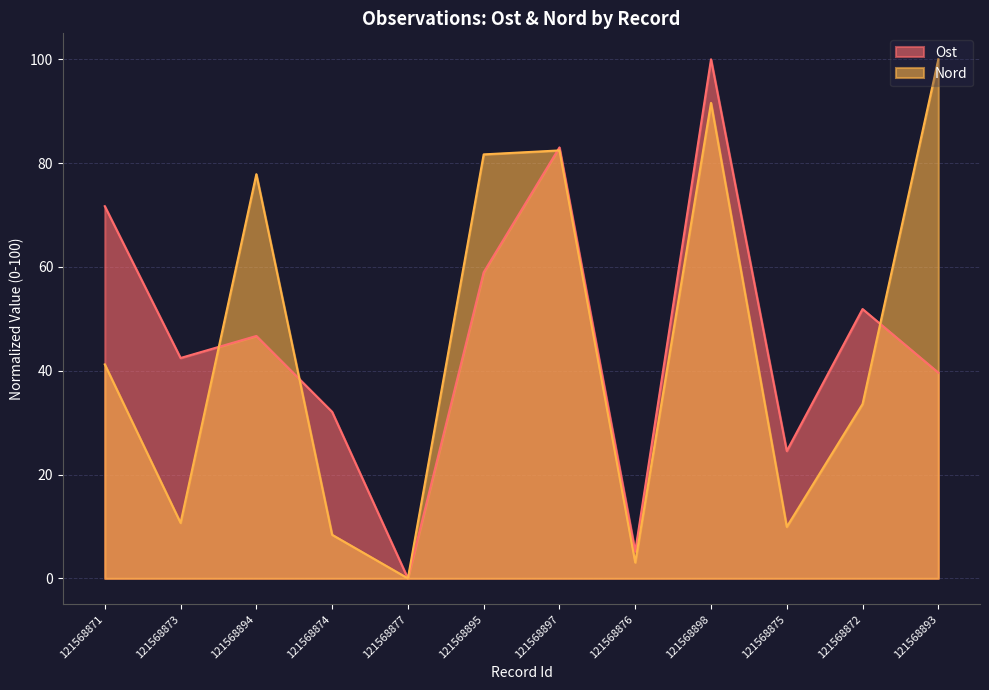

Count the number of data series in this chart.

2